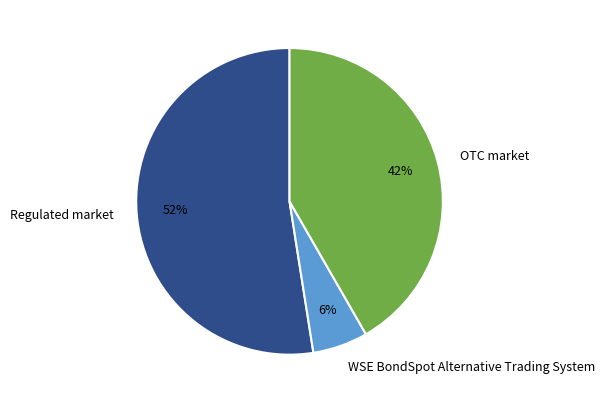

Between OTC market and WSE BondSpot Alternative Trading System, which is larger?

OTC market